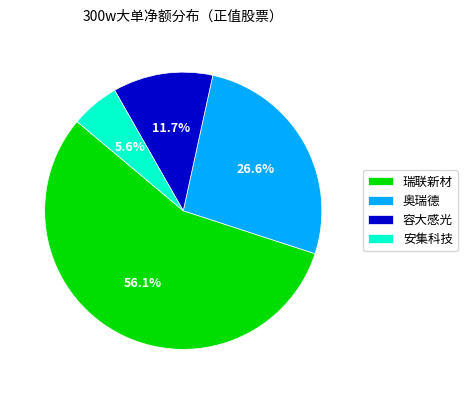

Rank the categories by value from lowest to highest.

安集科技, 容大感光, 奥瑞德, 瑞联新材